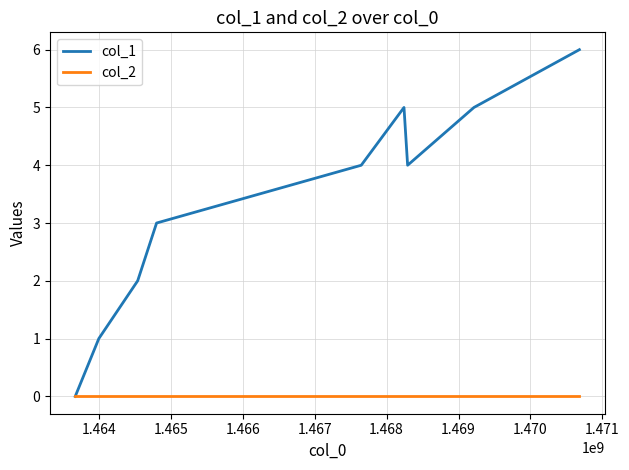

Which series has the widest spread of values?

col_1